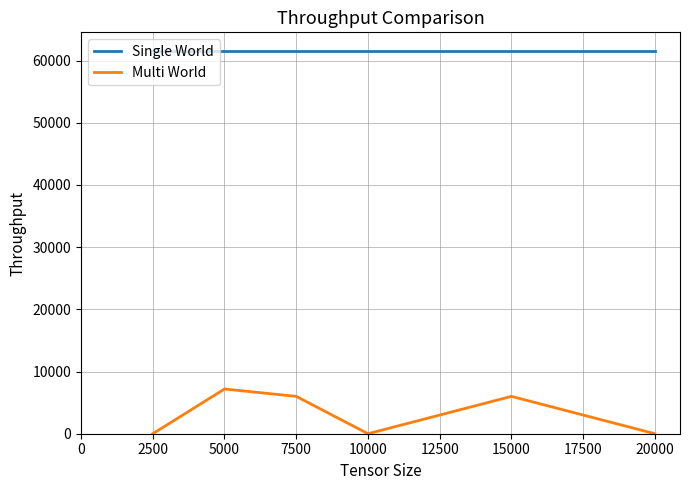

What is the difference between the maximum and minimum values in the Multi World series?

7187.8